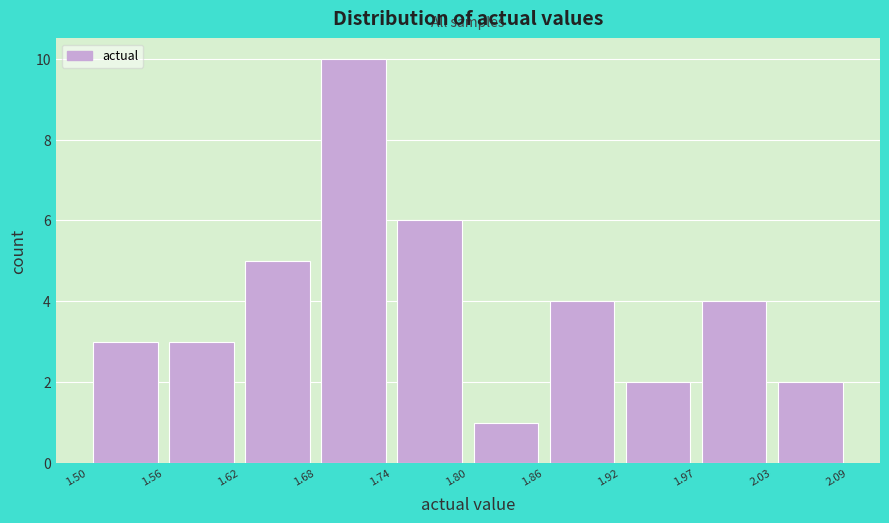

Reading left to right, transcribe this chart: for each bar, give the range it covers on the x-axis and its height. The values are not printed on the chart, so give them approximately, as read against the axis.

1.50 to 1.56: 3
1.56 to 1.62: 3
1.62 to 1.68: 5
1.68 to 1.74: 10
1.74 to 1.80: 6
1.80 to 1.86: 1
1.86 to 1.92: 4
1.92 to 1.97: 2
1.97 to 2.03: 4
2.03 to 2.09: 2